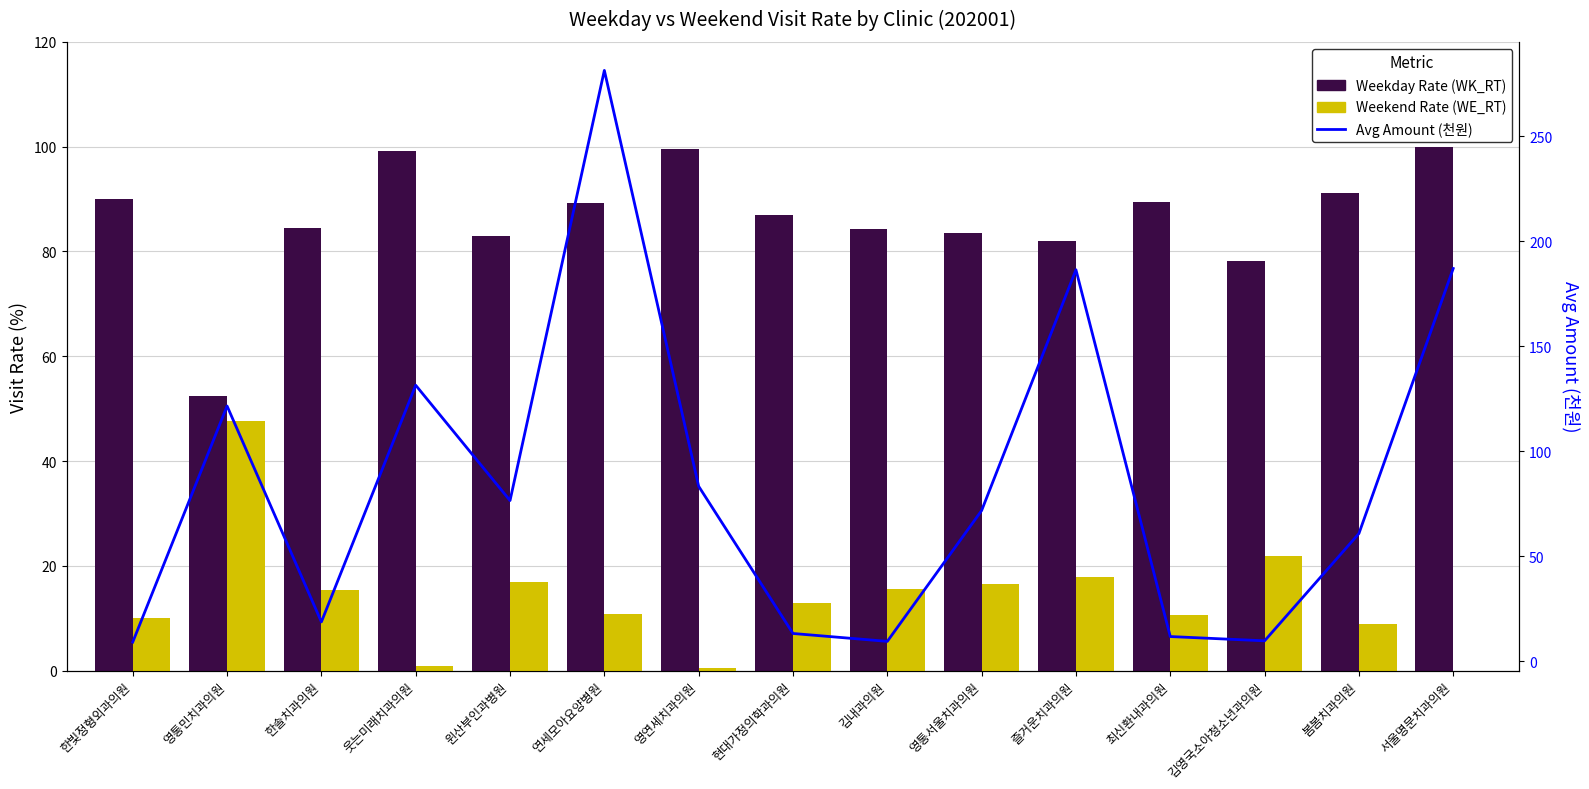

What is the spread (max minus min) of values at 영통민치과의원?

73.9